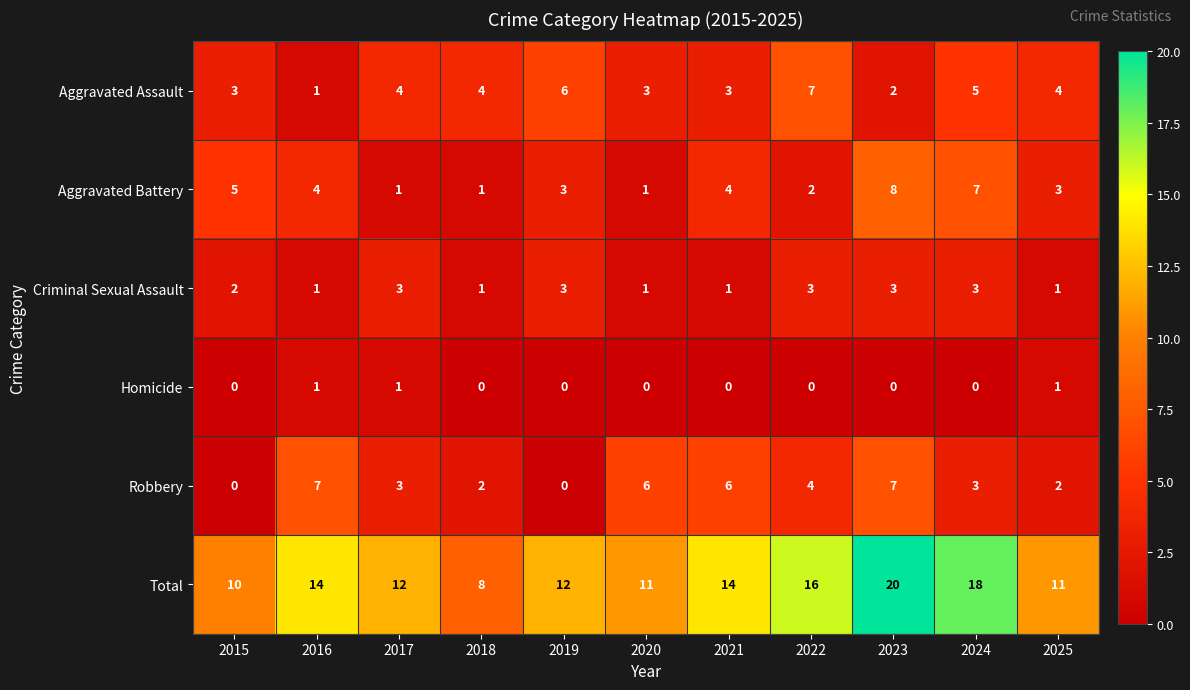

What is the greatest value displayed?

20